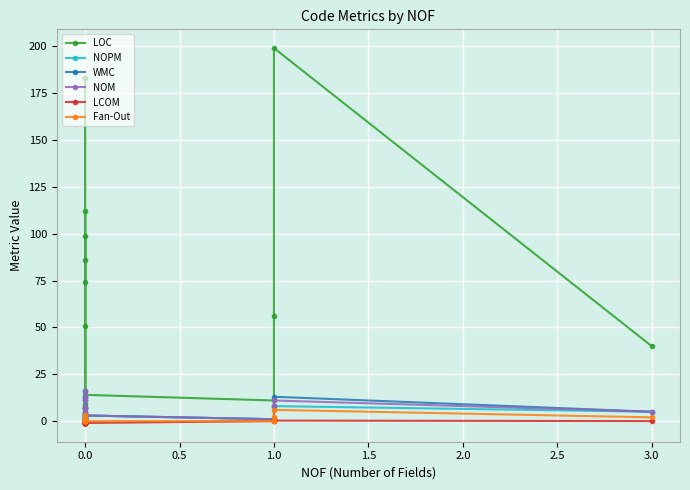

Reading left to right, what are all the values shown in this chart?

LOC: 74.0	99.0	86.0	1.0	9.0	8.0	112.0	51.0	3.0	1.0	183.0	3.0	1.0	1.0	4.0	14.0	11.0	56.0	199.0	40.0
NOPM: 11.0	7.0	5.0	0.0	2.0	2.0	3.0	16.0	1.0	0.0	13.0	0.0	0.0	0.0	0.0	3.0	1.0	8.0	8.0	5.0
WMC: 11.0	7.0	5.0	0.0	2.0	2.0	7.0	16.0	1.0	0.0	13.0	0.0	0.0	0.0	0.0	3.0	1.0	8.0	13.0	5.0
NOM: 11.0	7.0	5.0	0.0	2.0	2.0	7.0	16.0	1.0	0.0	13.0	0.0	0.0	0.0	0.0	3.0	1.0	8.0	11.0	5.0
LCOM: -1.0	-1.0	-1.0	-1.0	-1.0	-1.0	-1.0	-1.0	-1.0	-1.0	-1.0	-1.0	-1.0	-1.0	-1.0	-1.0	0.0	1.0	0.3	0.0
Fan-Out: 0.0	0.0	3.0	0.0	0.0	0.0	1.0	0.0	0.0	0.0	0.0	0.0	1.0	0.0	0.0	0.0	0.0	2.0	6.0	2.0